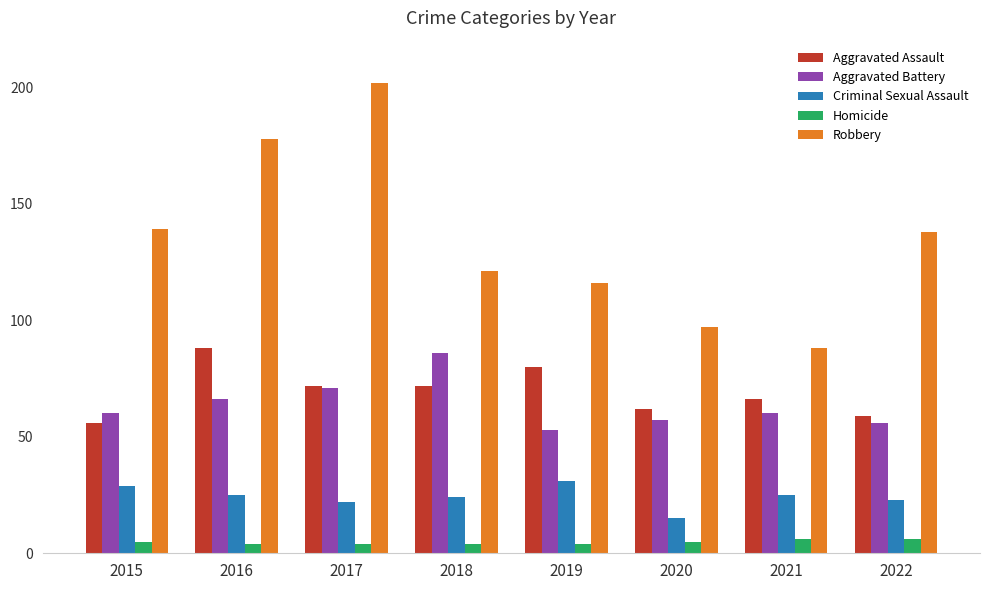

Where does the Criminal Sexual Assault series first go above 25?

2015